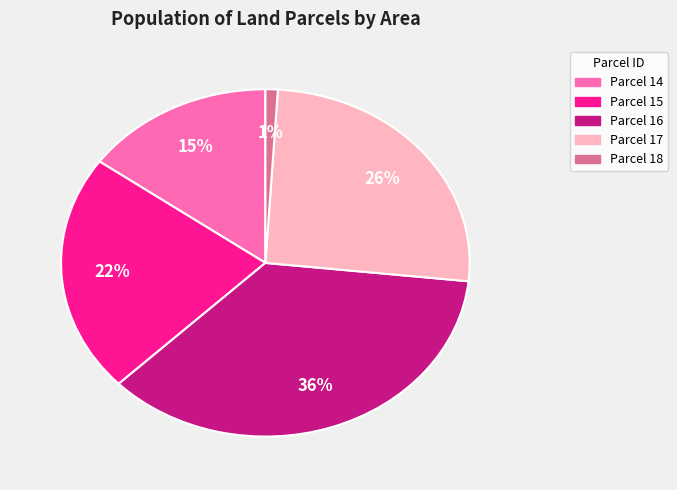

Is there a majority slice in this chart?

No